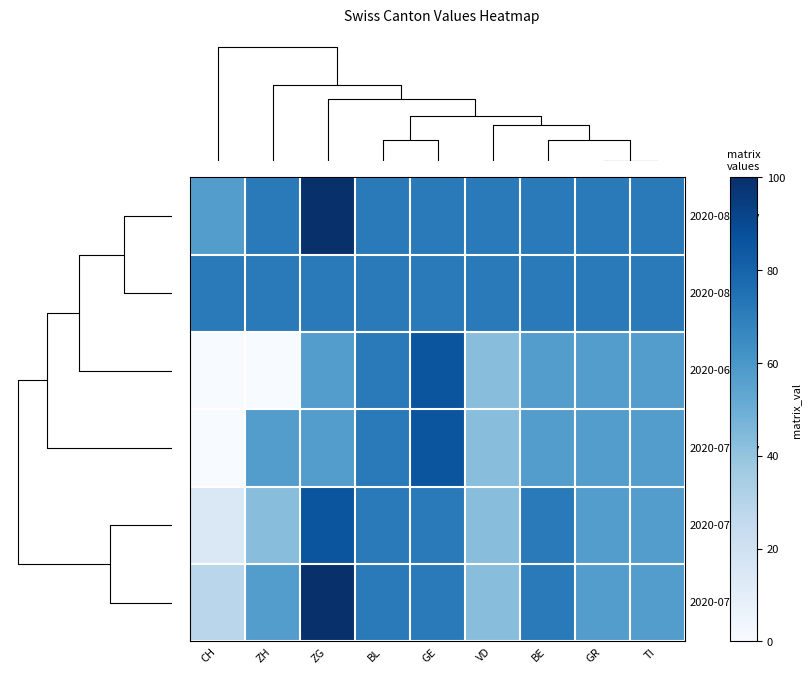

Reading left to right, list all the values displayed in this chart.

2020-08-early: CH=57.1	ZH=71.4	ZG=100.0	BL=71.4	GE=71.4	VD=71.4	BE=71.4	GR=71.4	TI=71.4
2020-08-mid: CH=71.4	ZH=71.4	ZG=71.4	BL=71.4	GE=71.4	VD=71.4	BE=71.4	GR=71.4	TI=71.4
2020-06: CH=0.0	ZH=0.0	ZG=57.1	BL=71.4	GE=85.7	VD=42.9	BE=57.1	GR=57.1	TI=57.1
2020-07-early: CH=0.0	ZH=57.1	ZG=57.1	BL=71.4	GE=85.7	VD=42.9	BE=57.1	GR=57.1	TI=57.1
2020-07-mid: CH=14.3	ZH=42.9	ZG=85.7	BL=71.4	GE=71.4	VD=42.9	BE=71.4	GR=57.1	TI=57.1
2020-07-late: CH=28.6	ZH=57.1	ZG=100.0	BL=71.4	GE=71.4	VD=42.9	BE=71.4	GR=57.1	TI=57.1